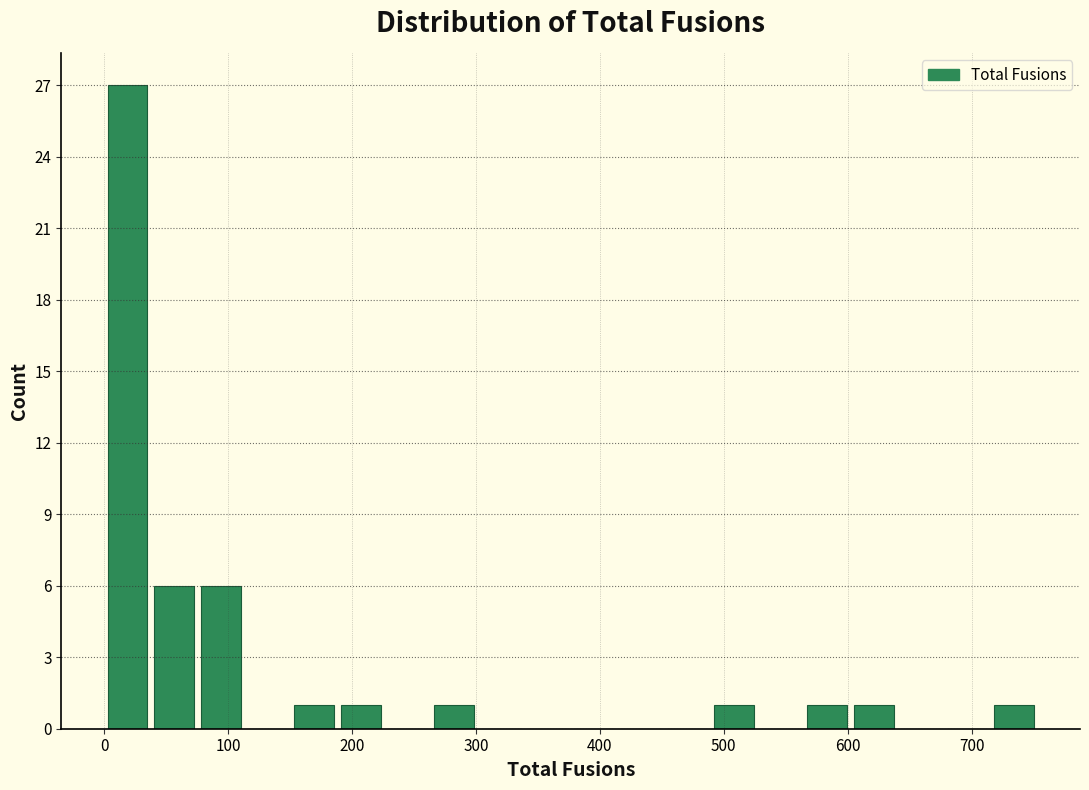

Around what value on the x-axis is the tallest bar? Give the approximate position of its centre, as read against the axis.

20